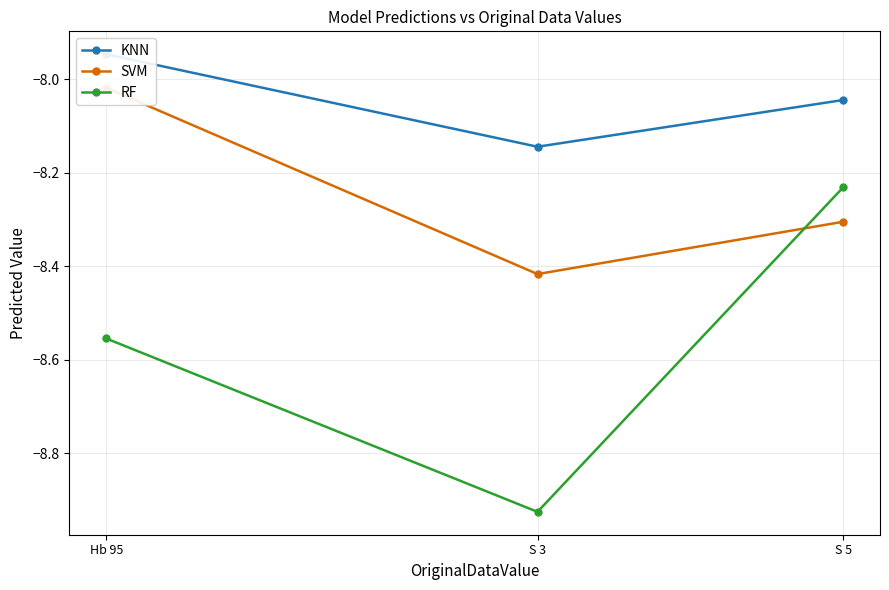

Rank the series at Hb 95 from lowest to highest value.

RF, SVM, KNN